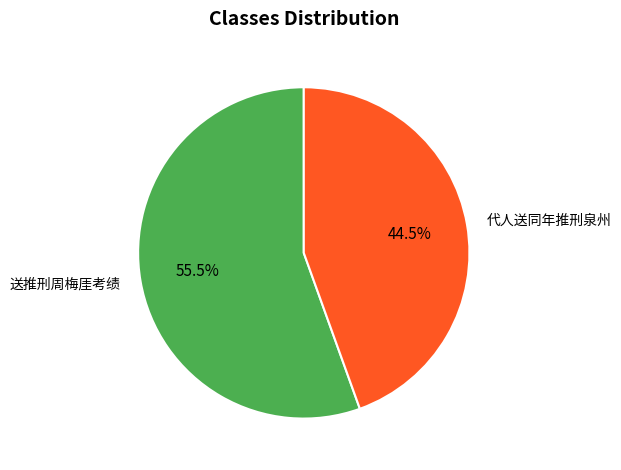

Between 送推刑周梅厓考绩 and 代人送同年推刑泉州, which is larger?

送推刑周梅厓考绩